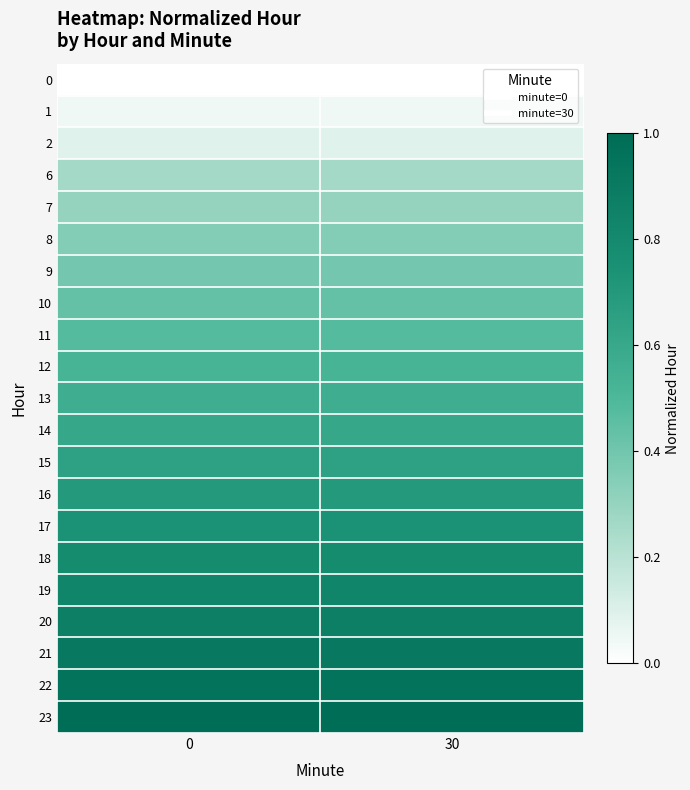

Rank the series at 30 from lowest to highest value.

0, 1, 2, 6, 7, 8, 9, 10, 11, 12, 13, 14, 15, 16, 17, 18, 19, 20, 21, 22, 23